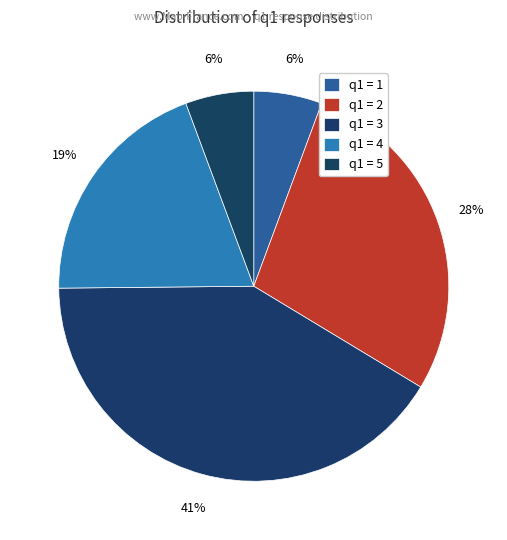

Count the number of slices in the pie.

5